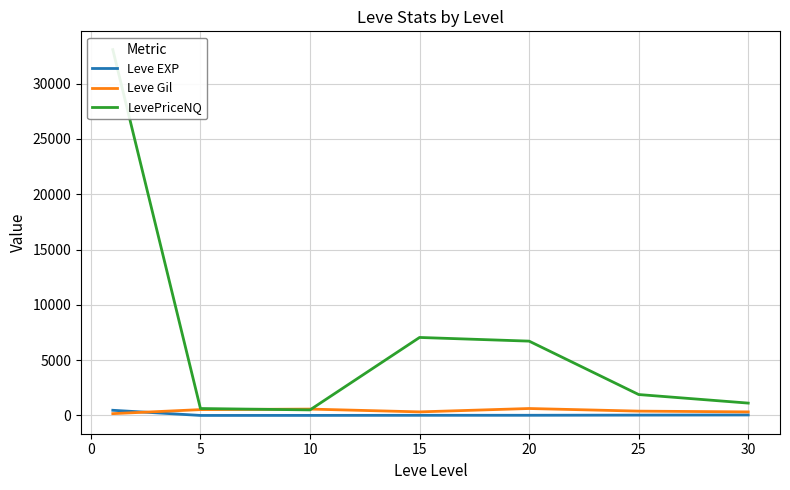

How many values in the Leve Gil series are below 391?

3